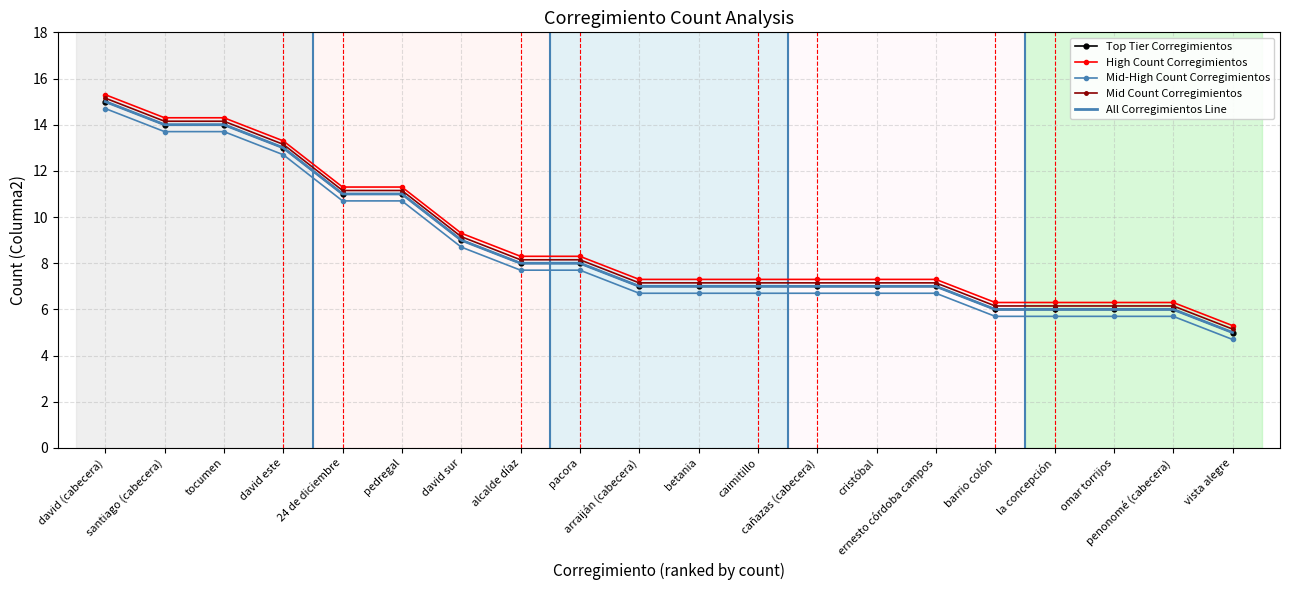

What is the average value of the Top Tier Corregimientos series?

8.7